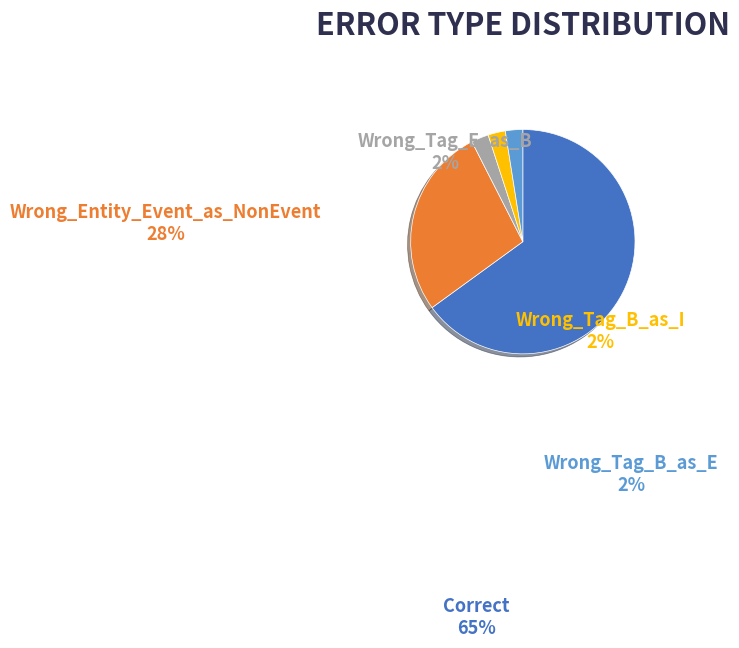

Does Correct account for over 50% of the chart?

Yes